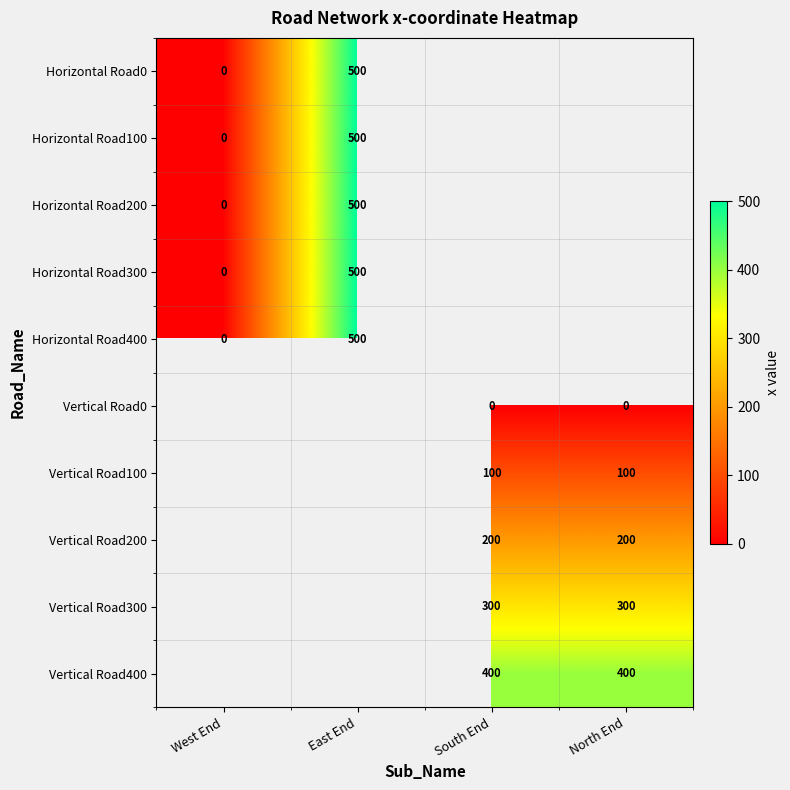

How many distinct data groups are displayed?

10